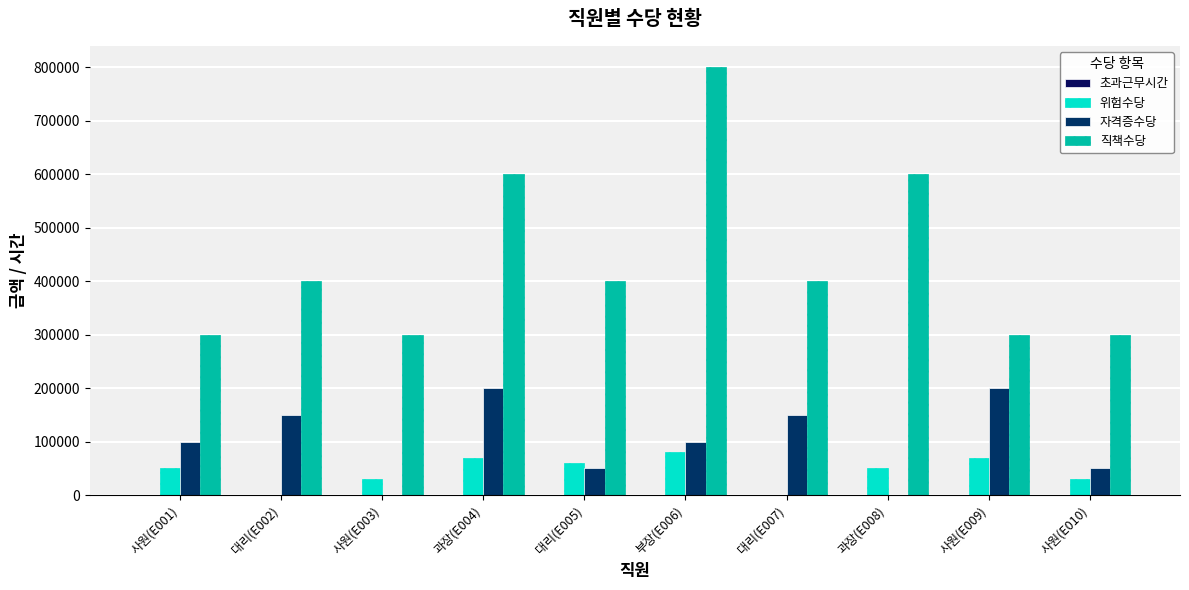

At which category is the sum across all series the highest?

부장(E006)